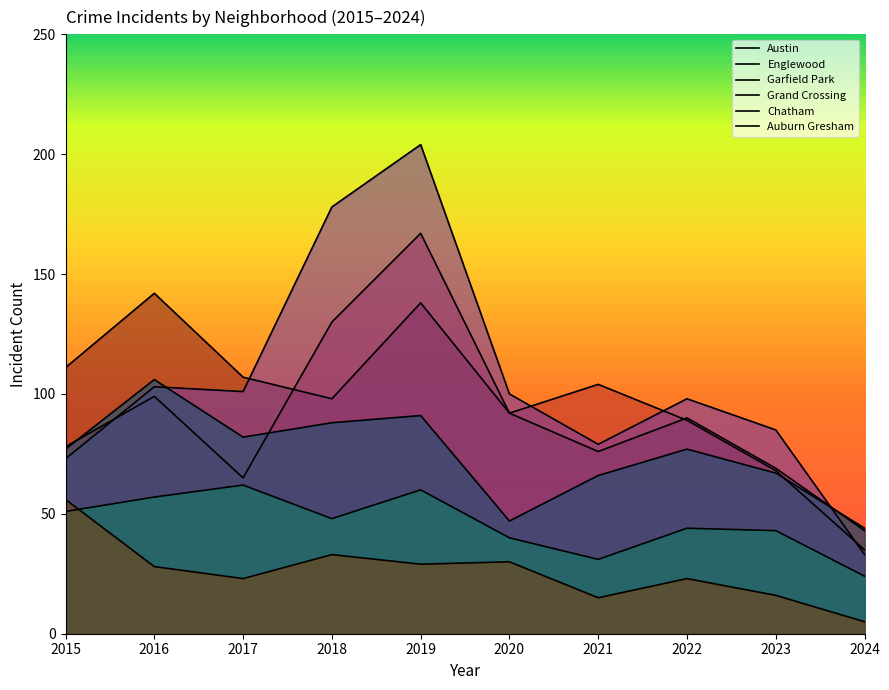

The Englewood series shows 234 at 2019. True or false?

False